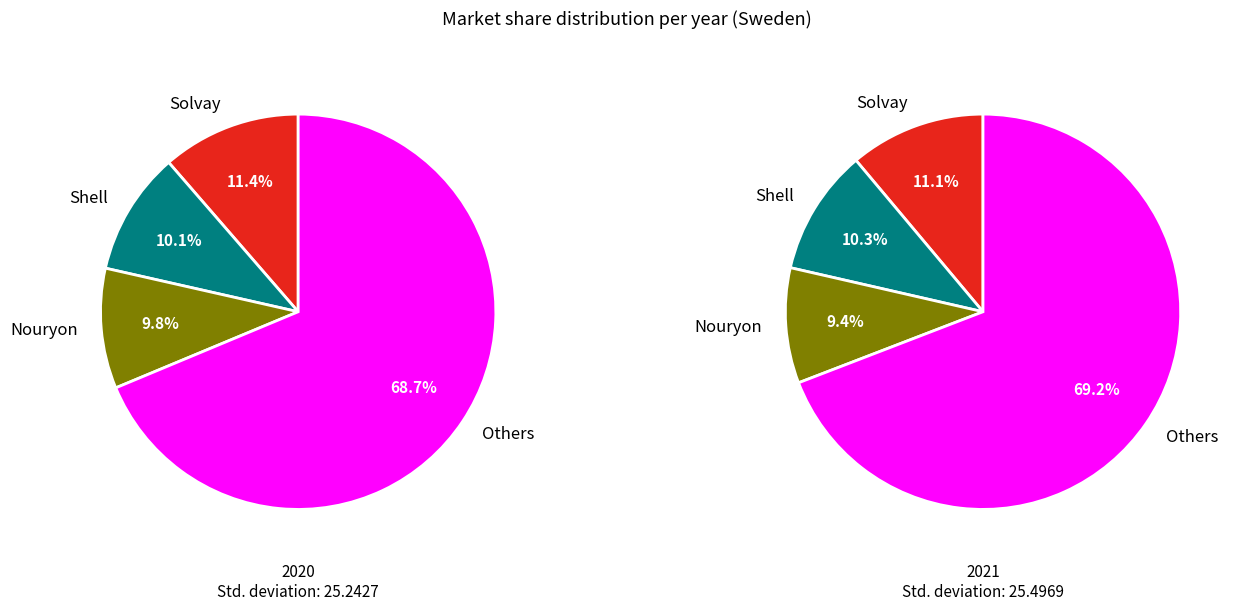

To the nearest percent, what is the difference between the largest and smallest slice percentages?

59%